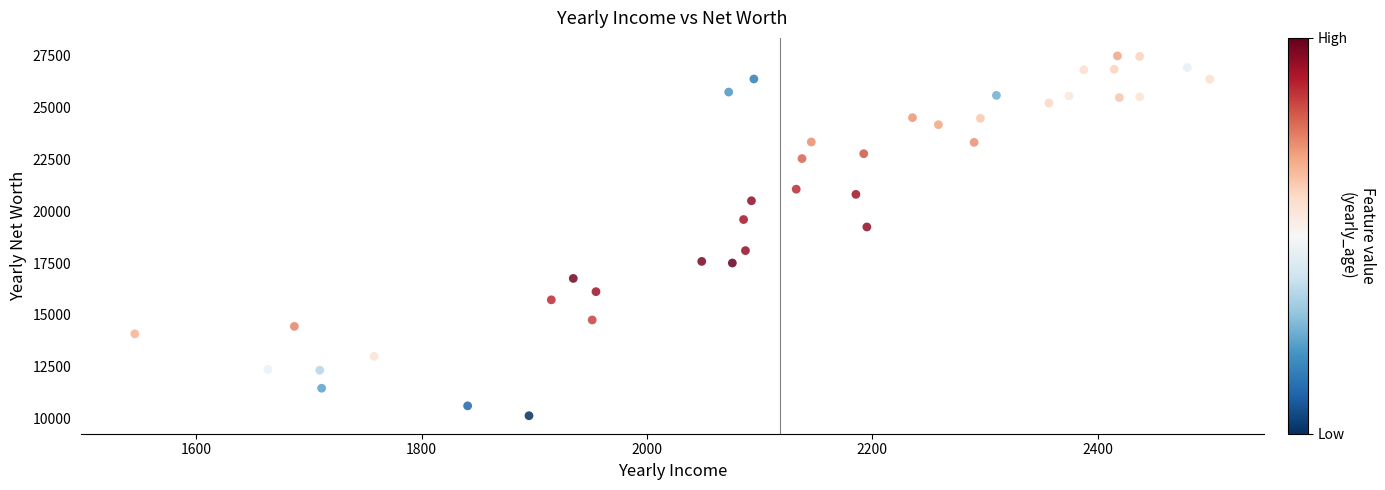

What is the range of X values (max minus min)?

954.1